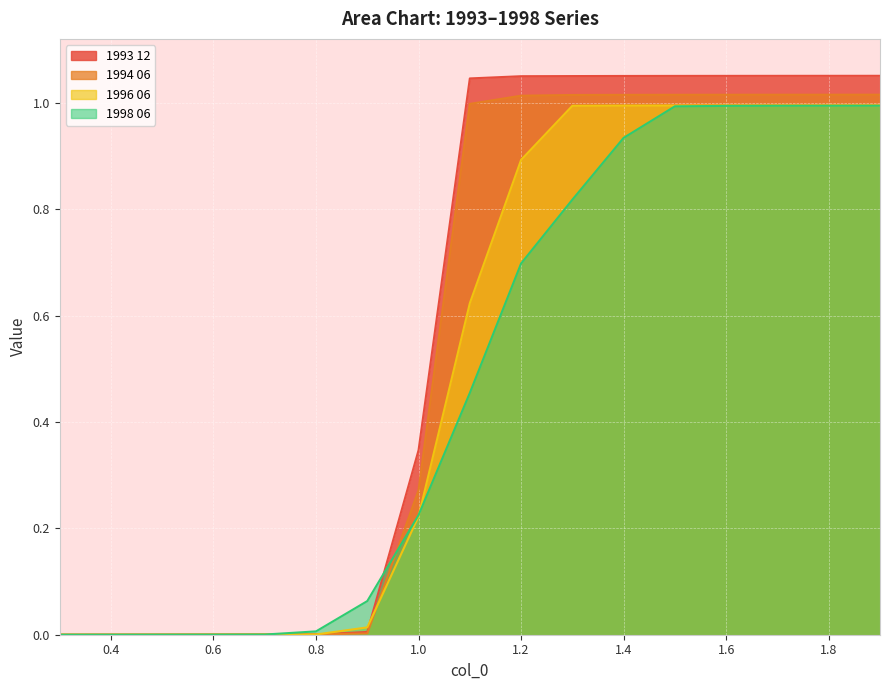

Is it true that 1994 06 equals 1.0 at 1.3?

True